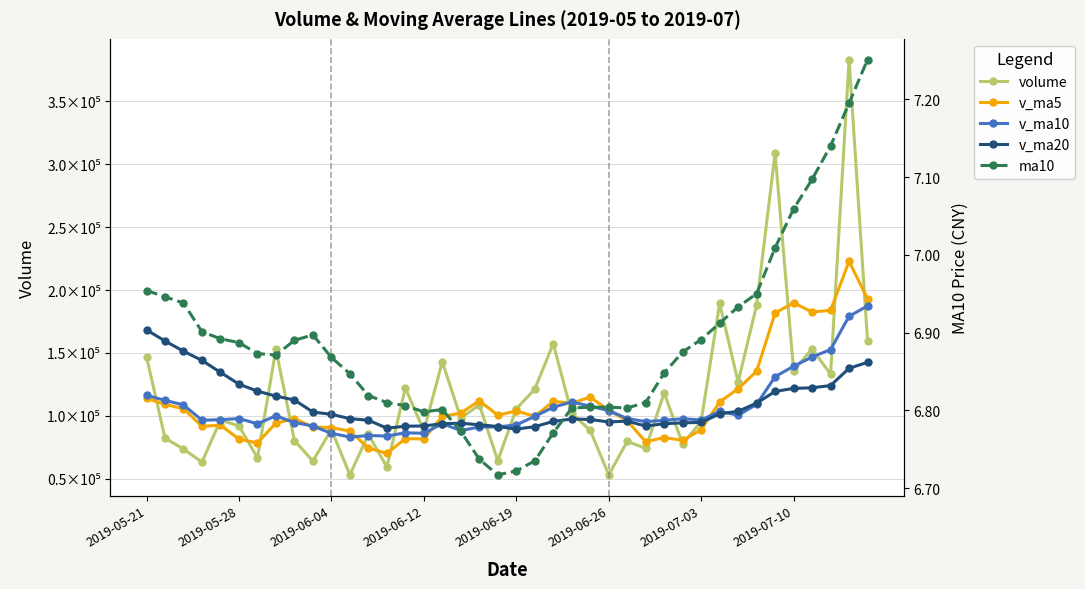

What is the difference between the ma10 values at 33 and 18?

0.2